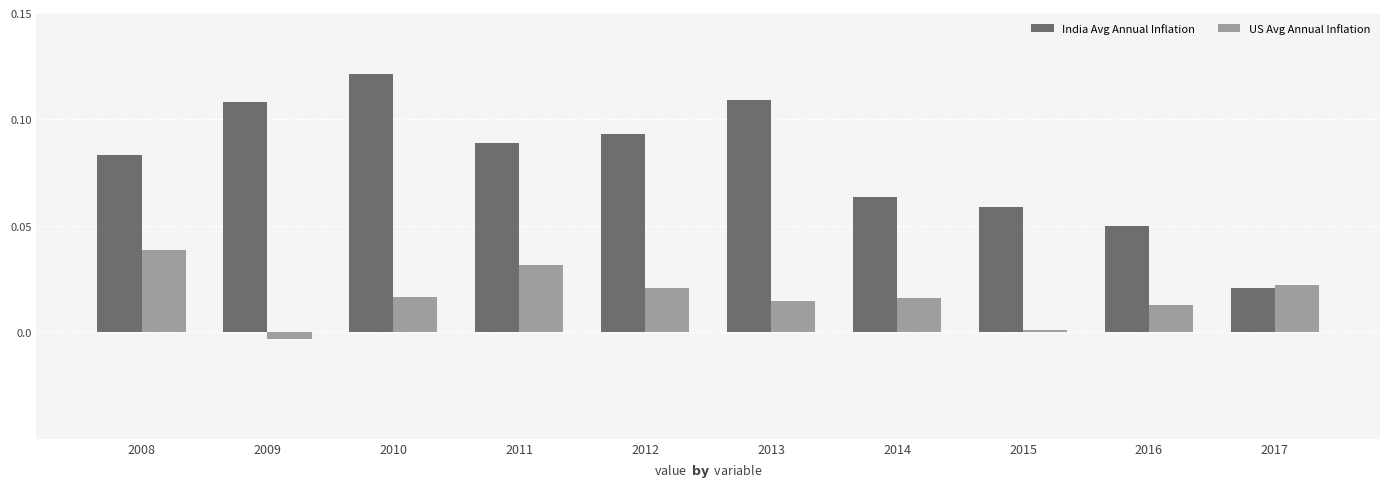

Does the chart contain stacked bars?

No